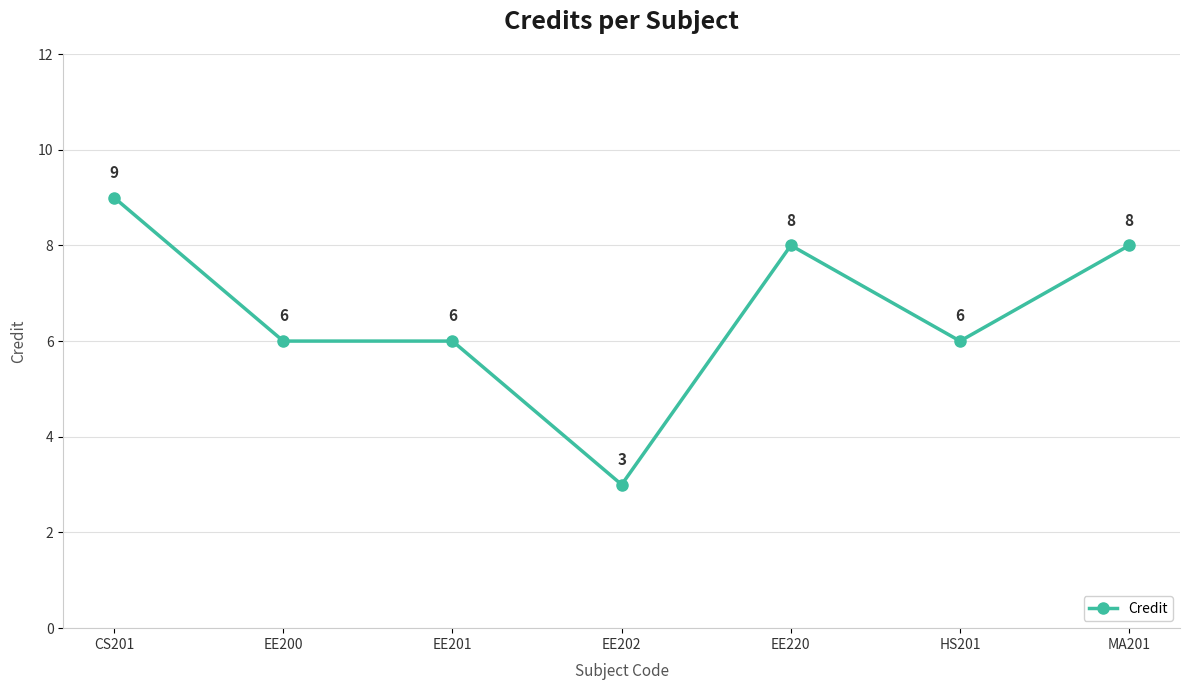

How many lines are shown in the chart?

1